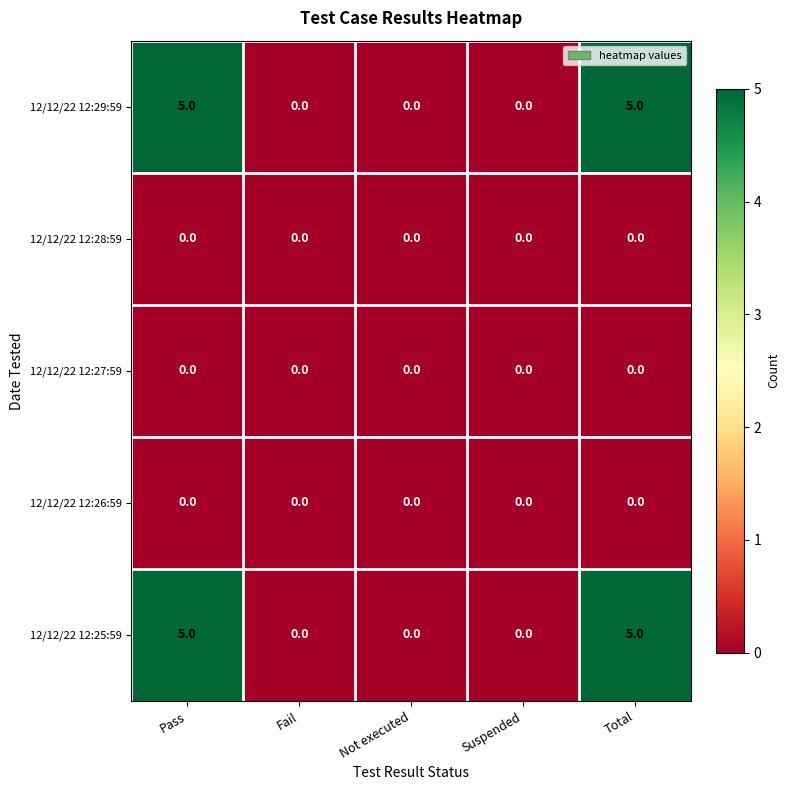

How many 12/12/22 12:29:59 values are between 0 and 5?

5